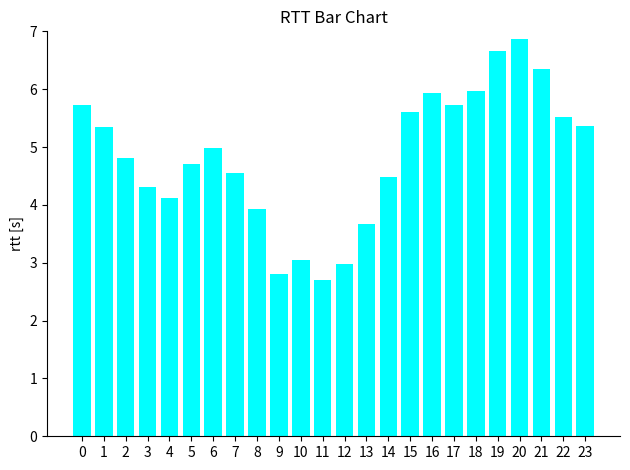

What is the greatest value displayed?

6.9